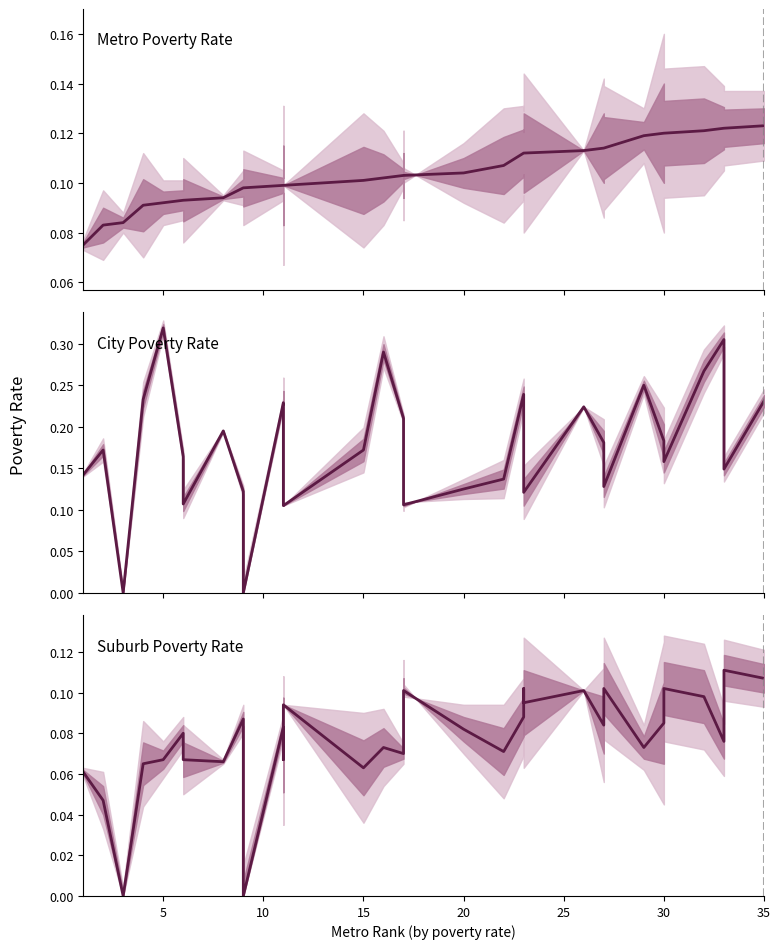

What is the difference between the second highest and minimum values in the City Poverty Rate series?

0.3